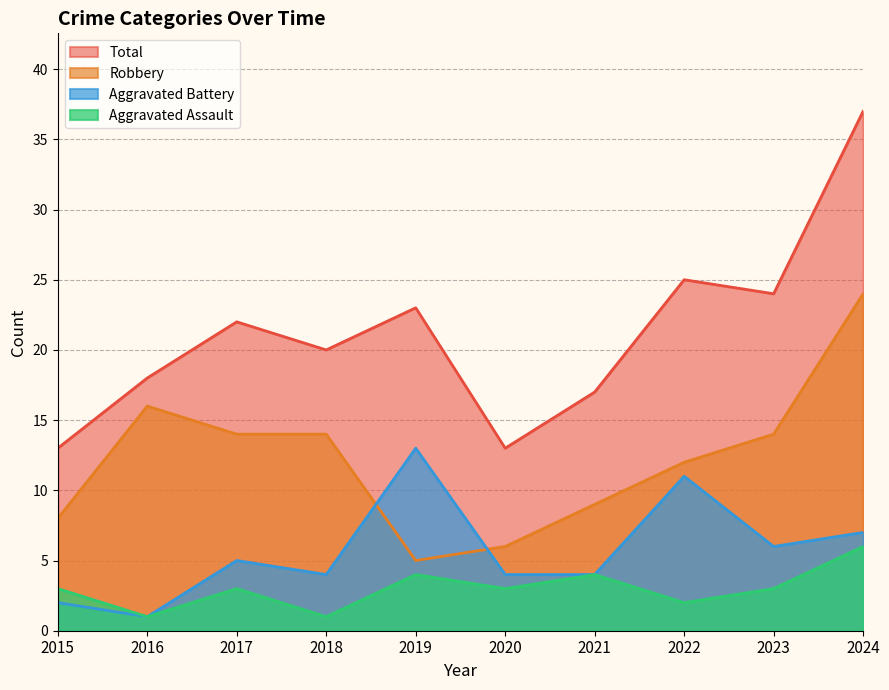

At which category is the sum across all series the highest?

2024